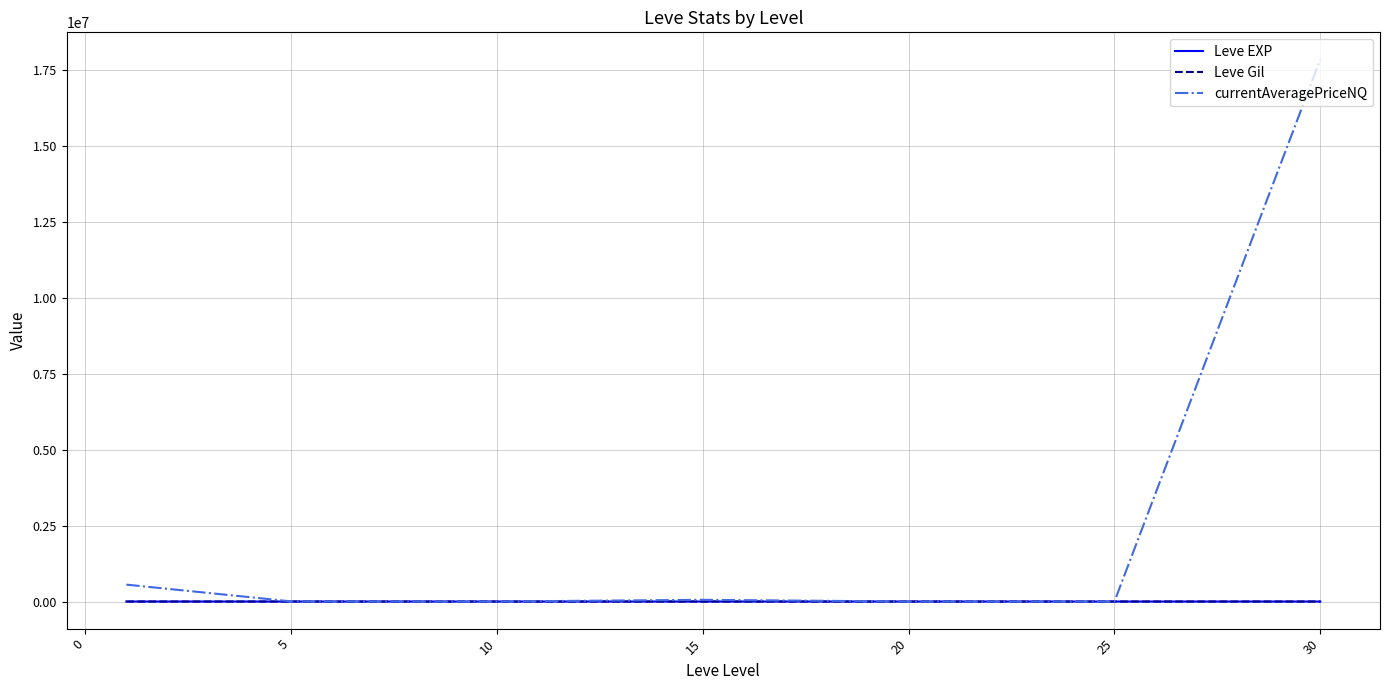

What are all the series names shown in the legend?

Leve EXP, Leve Gil, currentAveragePriceNQ